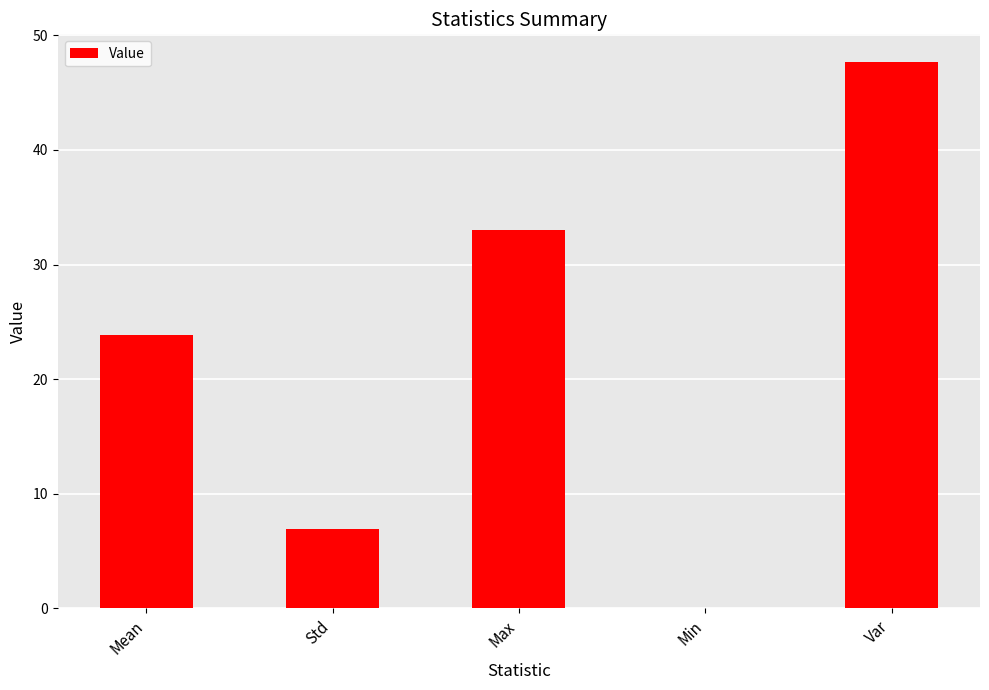

At which label does the data first exceed 23?

Mean